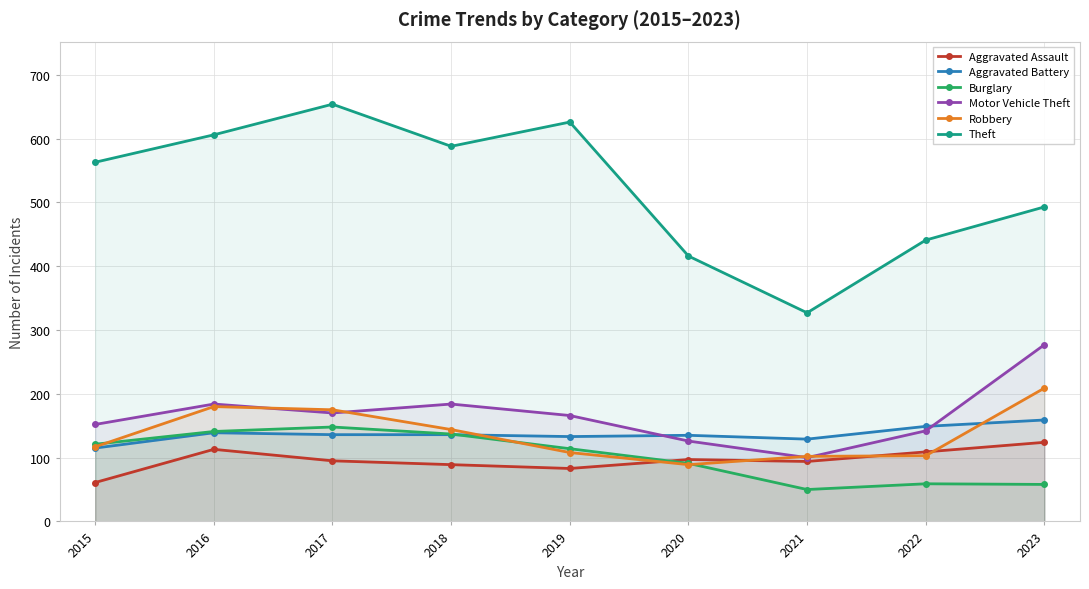

True or false: Aggravated Assault and Aggravated Battery cross at least once.

False